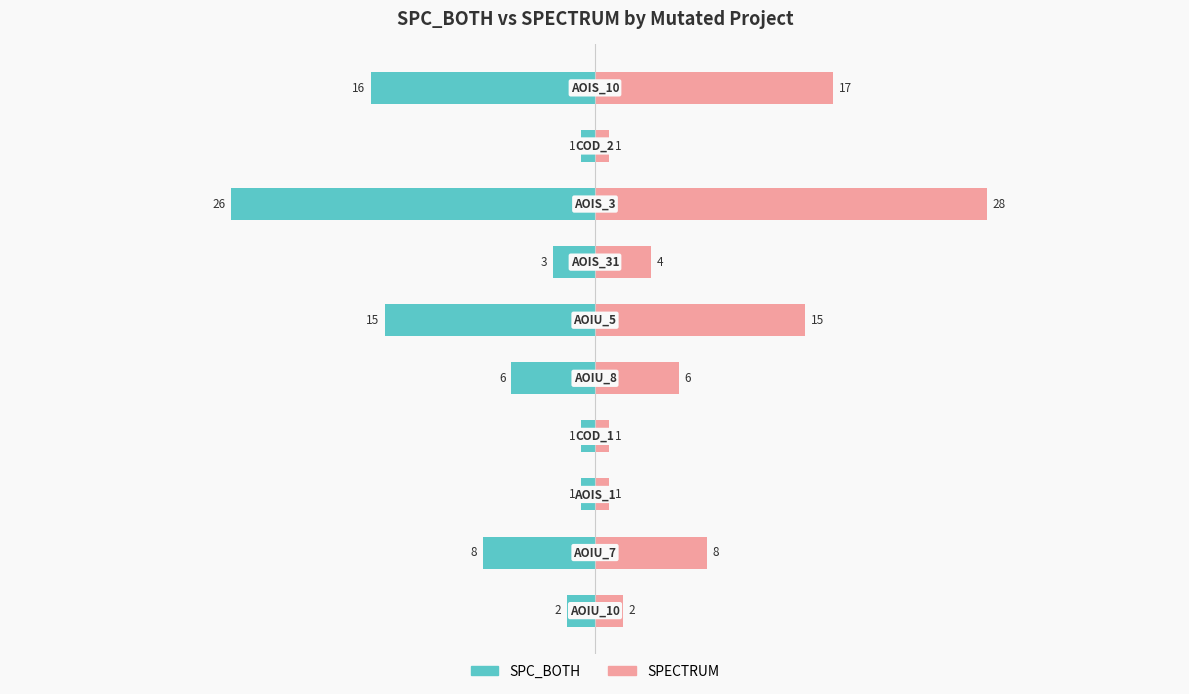

How many bars are there in each group?

2